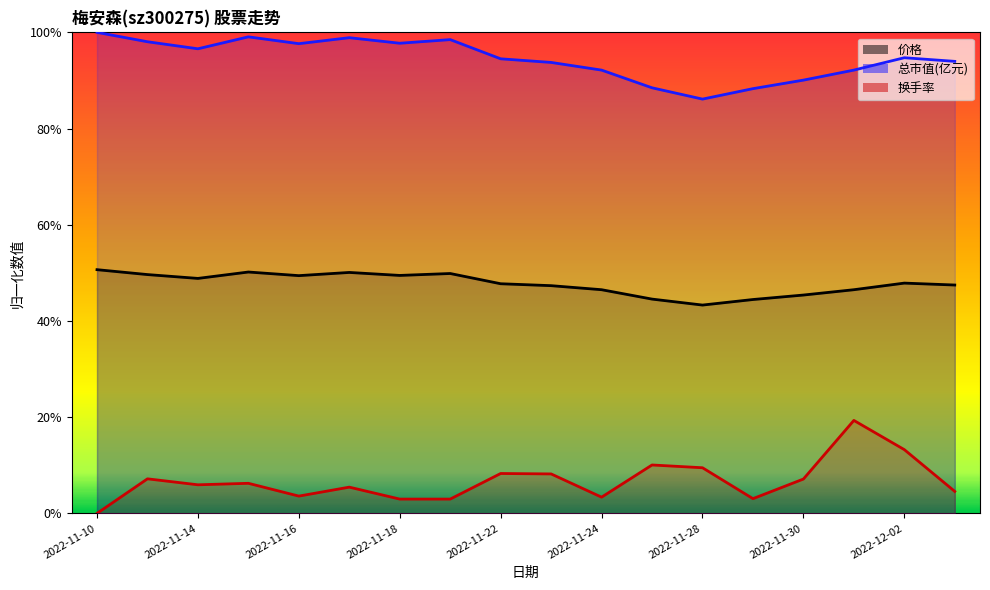

Does the chart display data point markers on the line(s)?

No